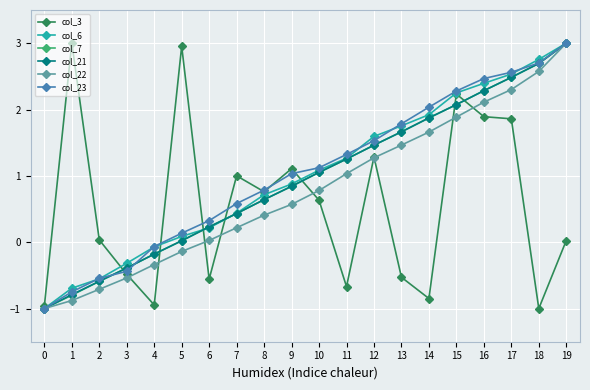

What is the smallest value displayed?

-1.0